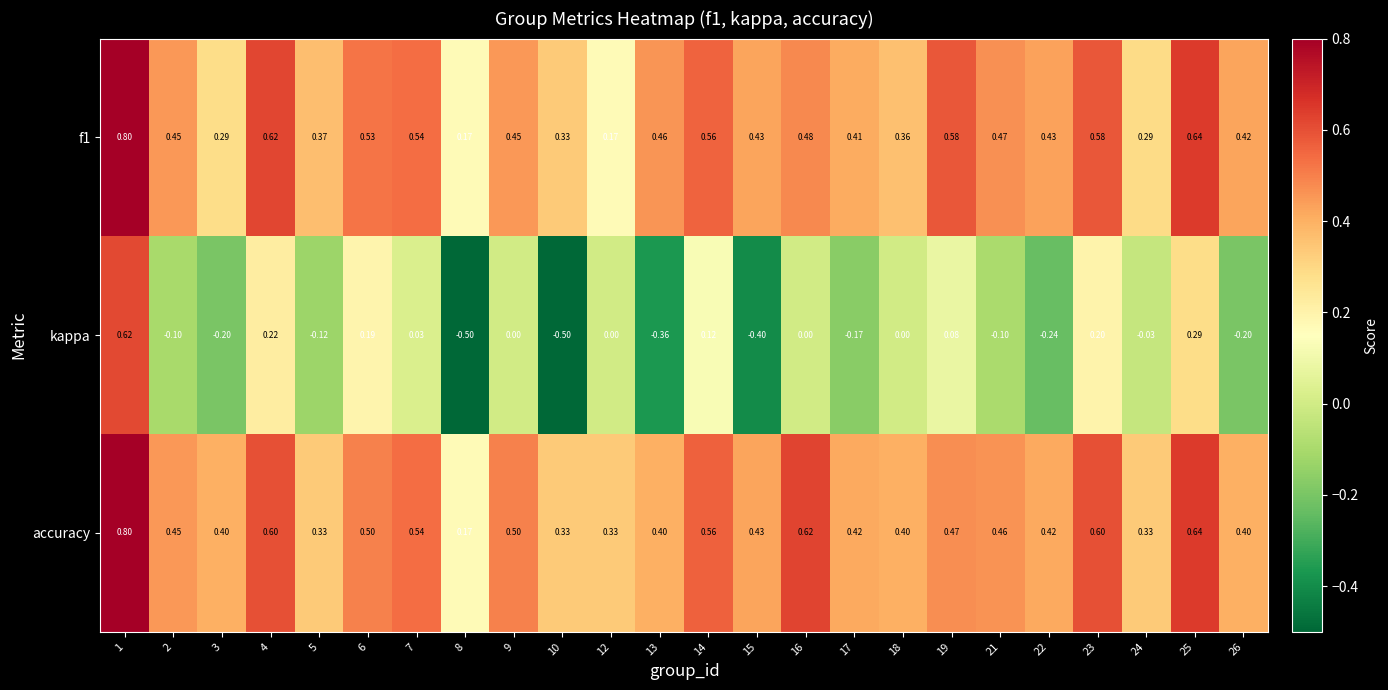

At which category is the sum across all series the highest?

1